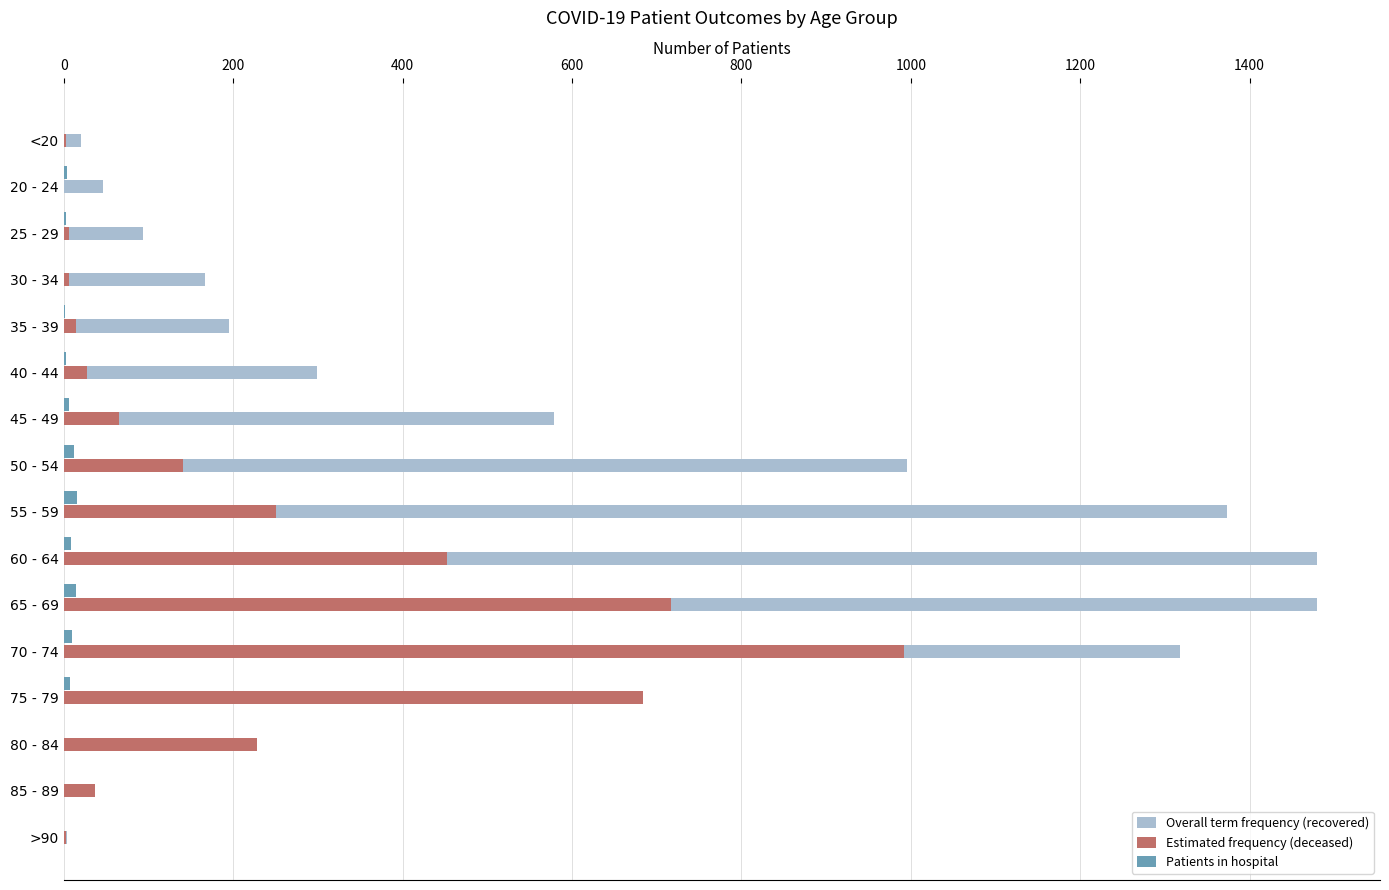

What is the greatest value displayed?

1480